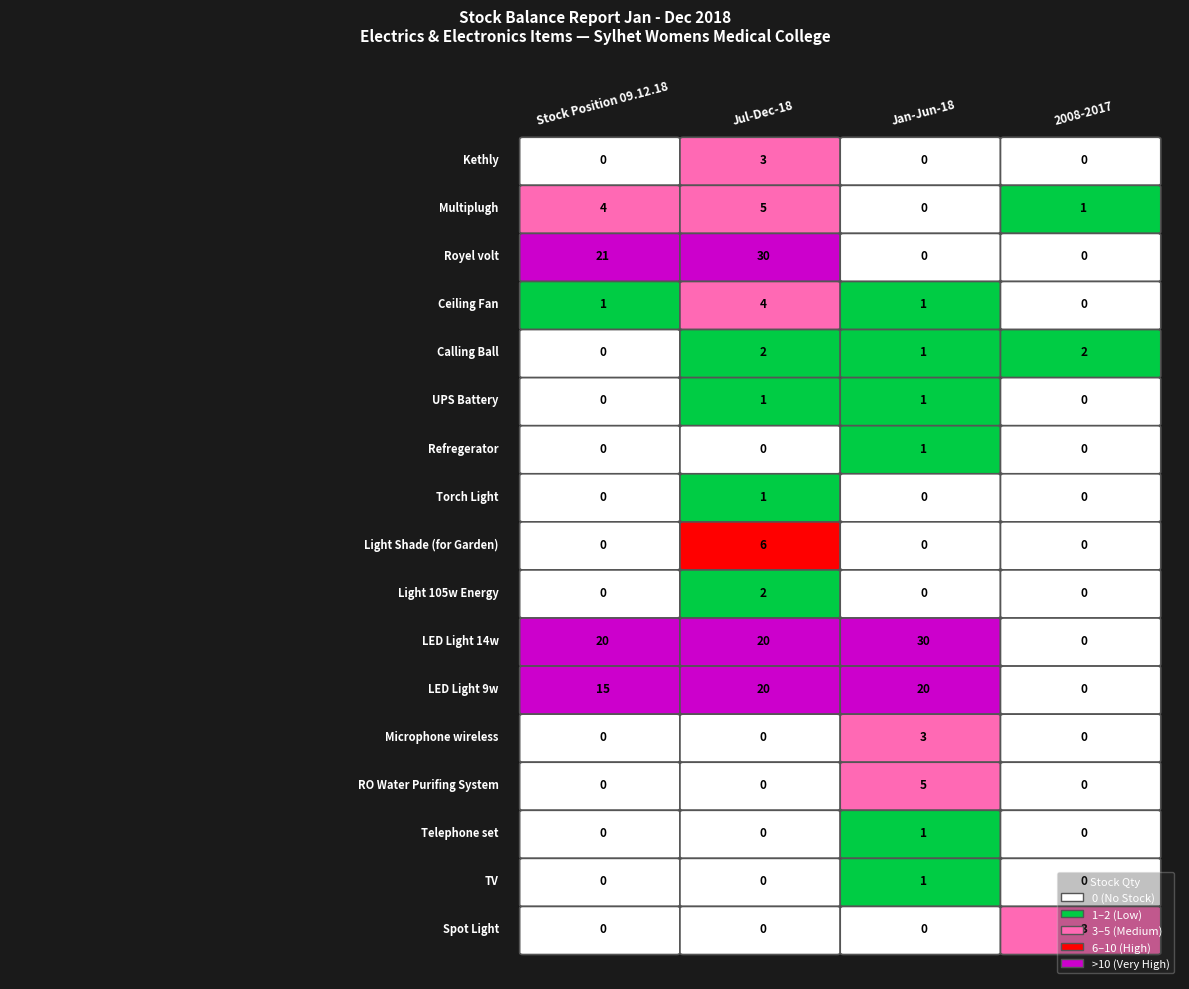

Rank the series by their maximum value, from highest to lowest.

Royel volt, LED Light 14w, LED Light 9w, Light Shade (for Garden), Multiplugh, RO Water Purifing System, Ceiling Fan, Kethly, Microphone wireless, Spot Light, Calling Ball, Light 105w Energy, UPS Battery, Refregerator, Torch Light, Telephone set, TV